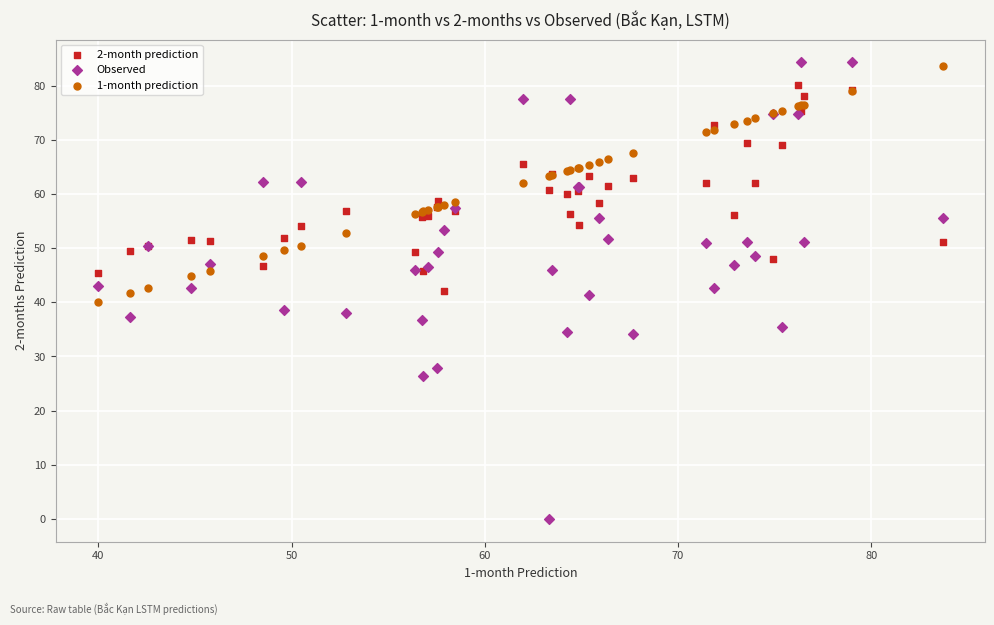

Which series reaches the minimum Y coordinate?

Observed